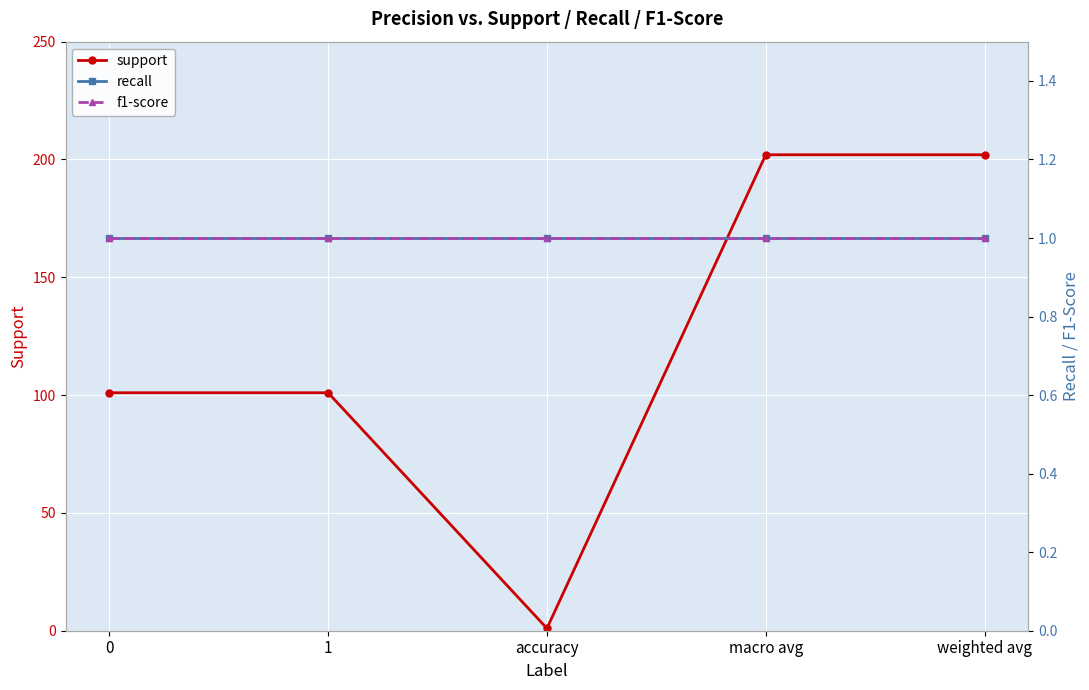

At macro avg, list the series in order from largest to smallest.

support, recall, f1-score